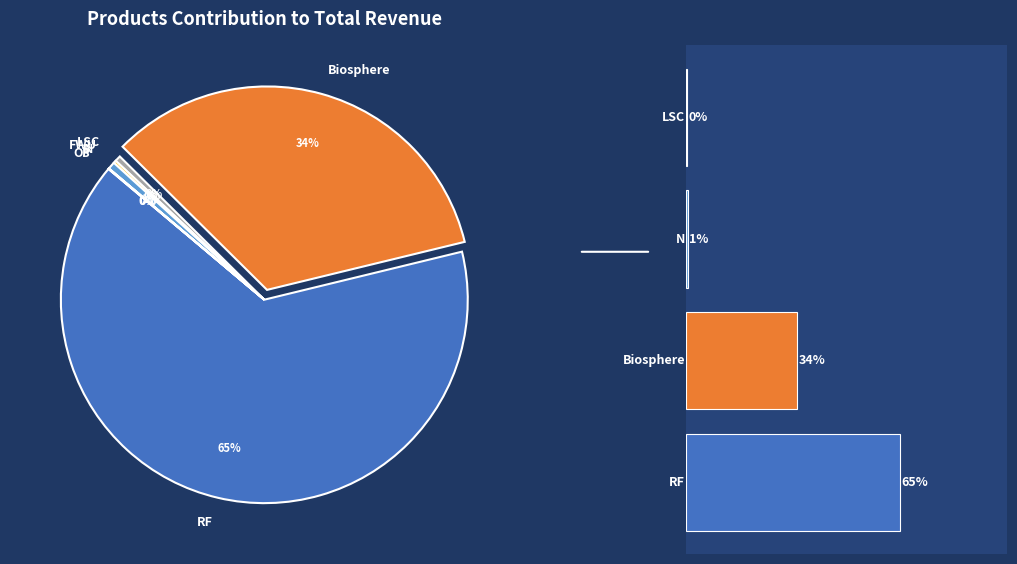

What is the majority slice?

RF